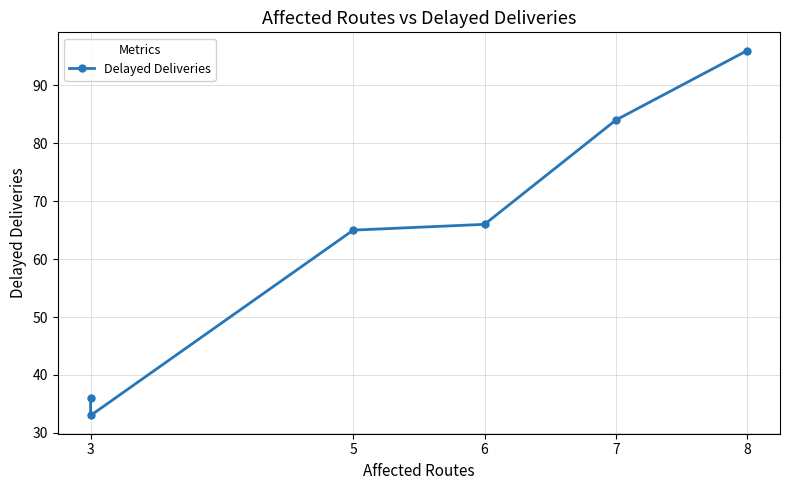

Between 3 and 8, which is larger?

8